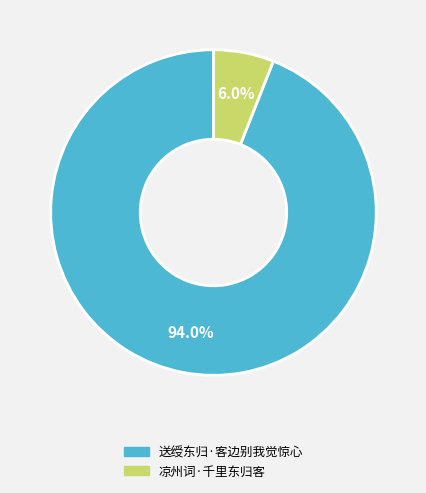

Combined, what portion of the pie is 凉州词·千里东归客 and 送绶东归·客边别我觉惊心?

100.0%